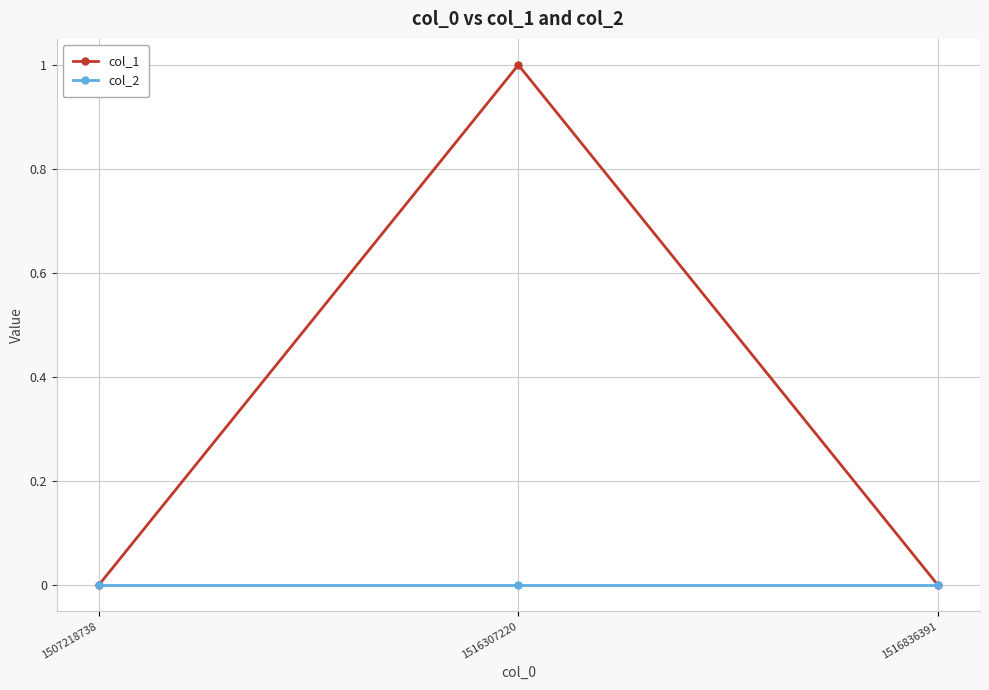

How many data points does each series have?

3